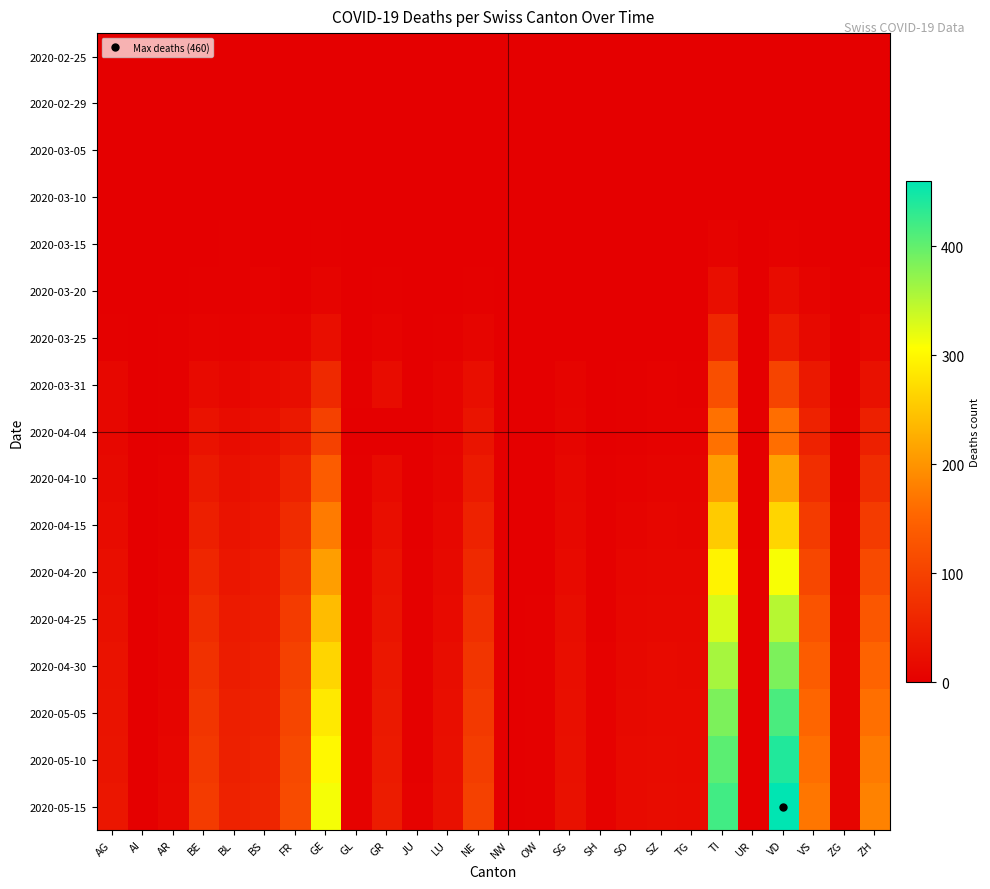

Between GR and UR, which series saw the biggest shift?

2020-05-15